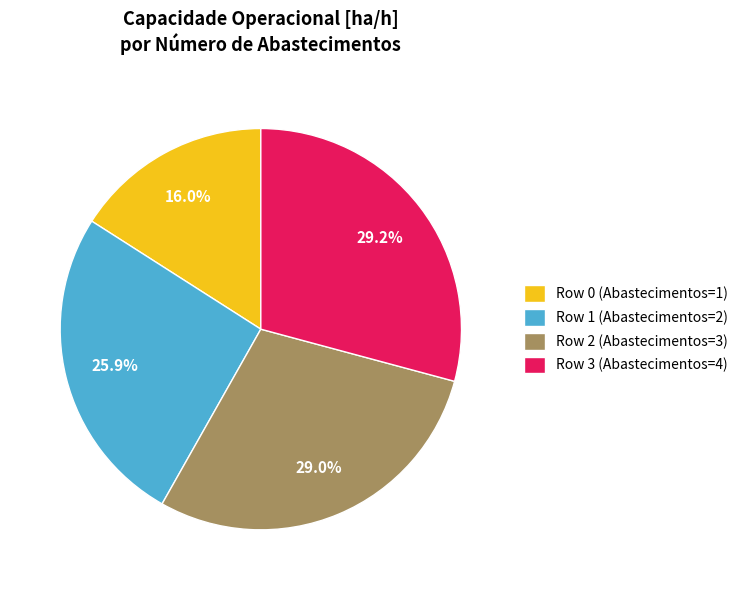

Combined, do Row 0 and Row 1 account for over 50%?

No